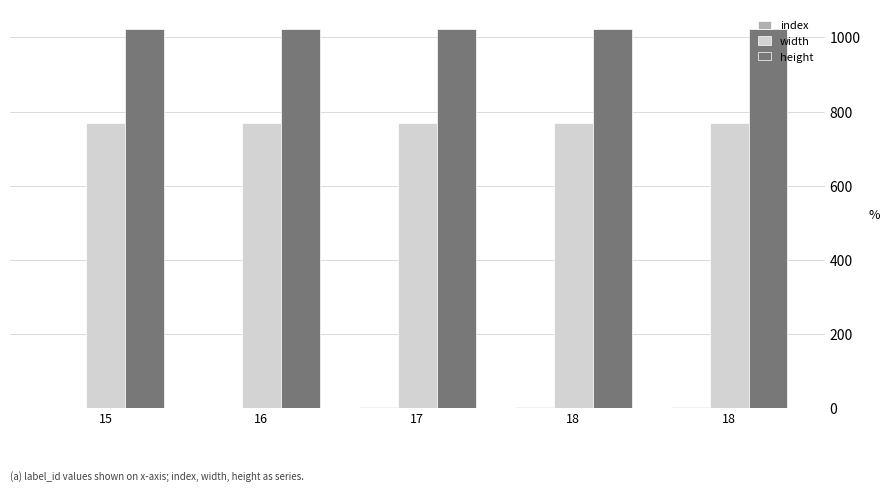

How many series are shown in this chart?

3